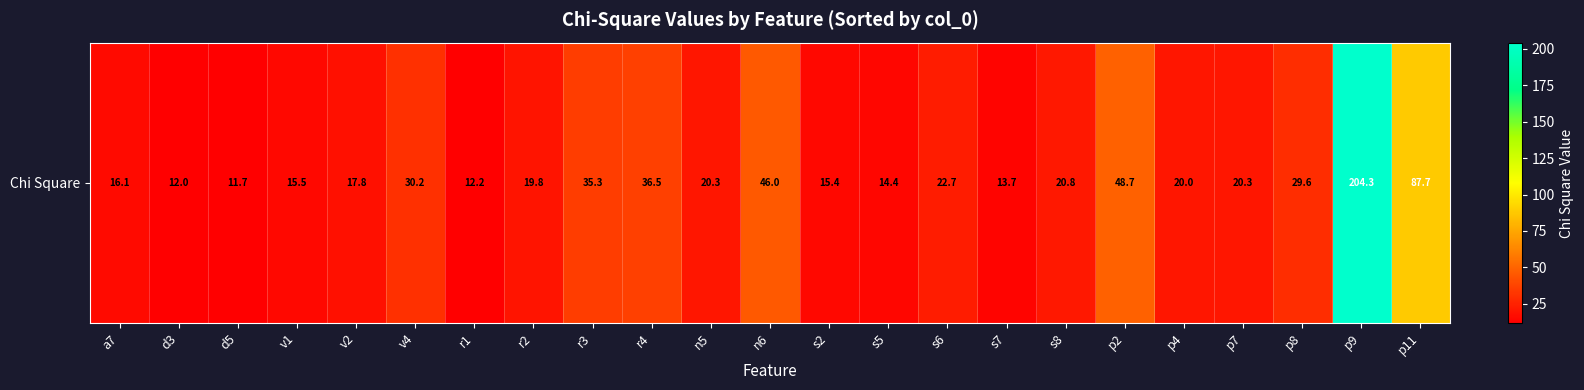

The chart shows a value of 29.6 at p8. True or false?

True